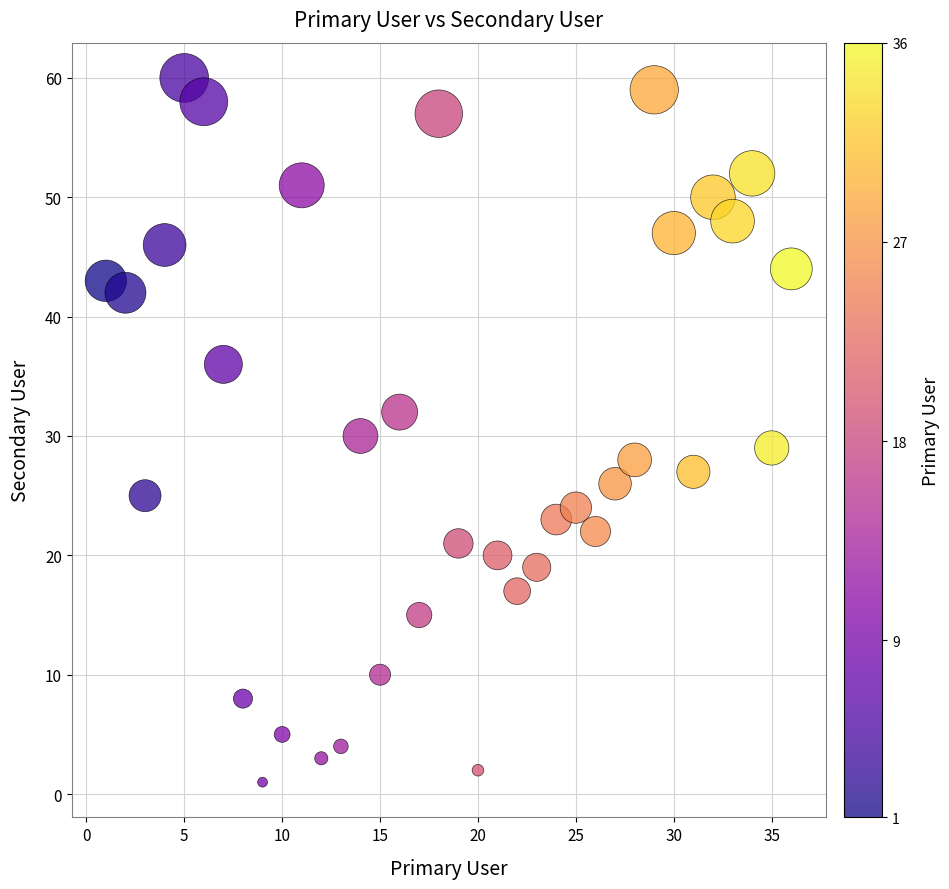

What is the range of Y values (max minus min)?

59